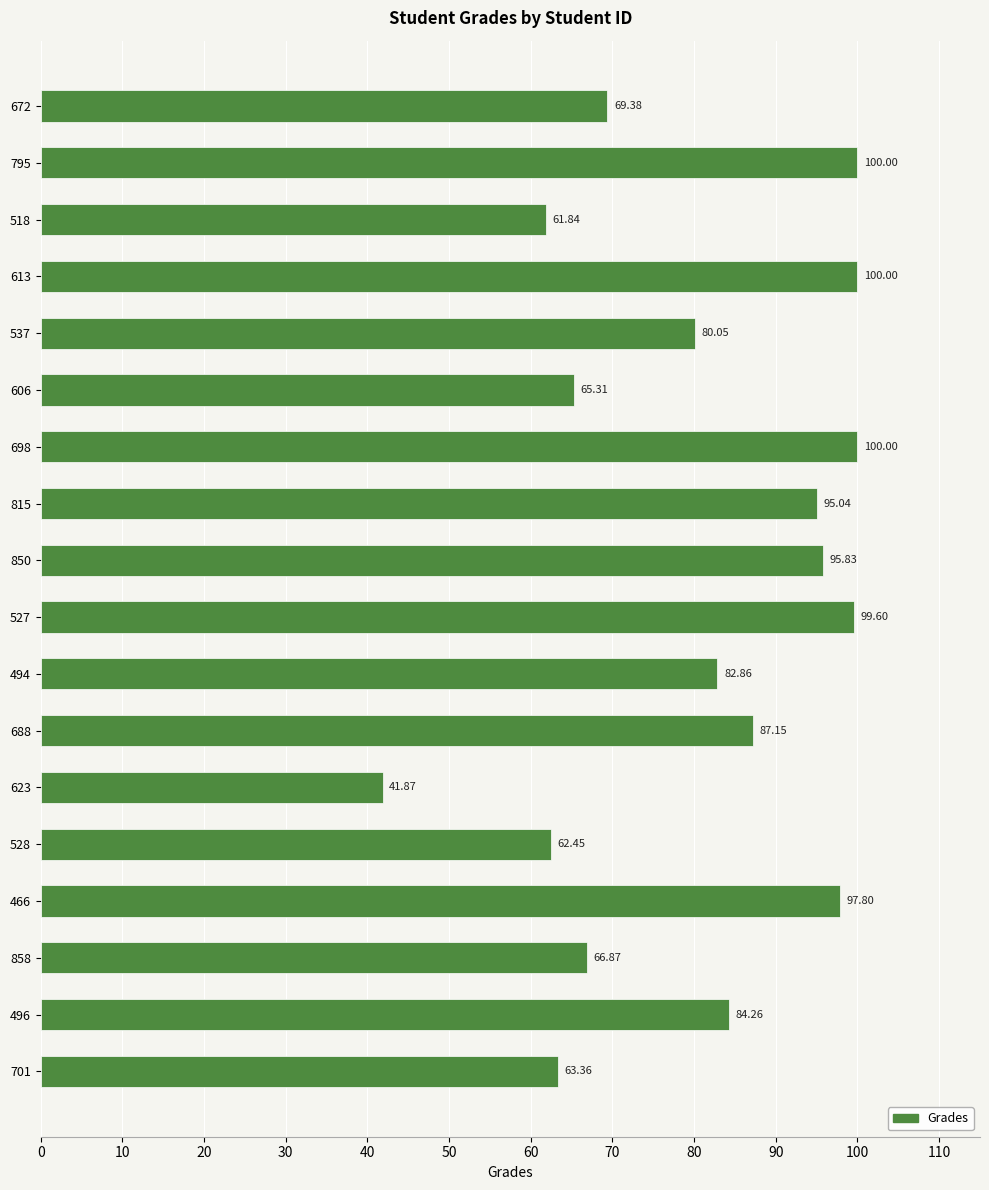

What is the change in value from 537 to 496?

+4.2